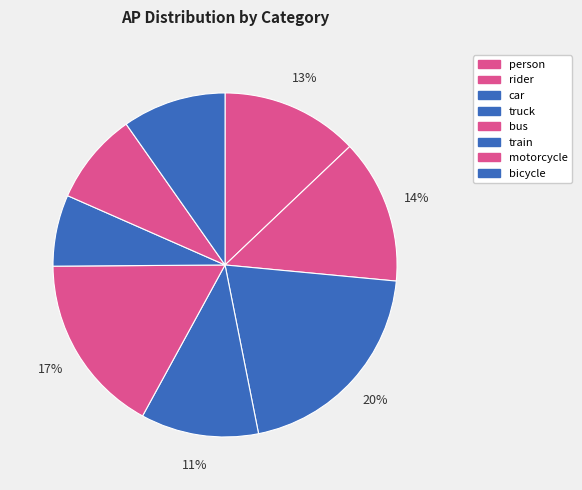

To the nearest percent, what portion does bus represent?

17%